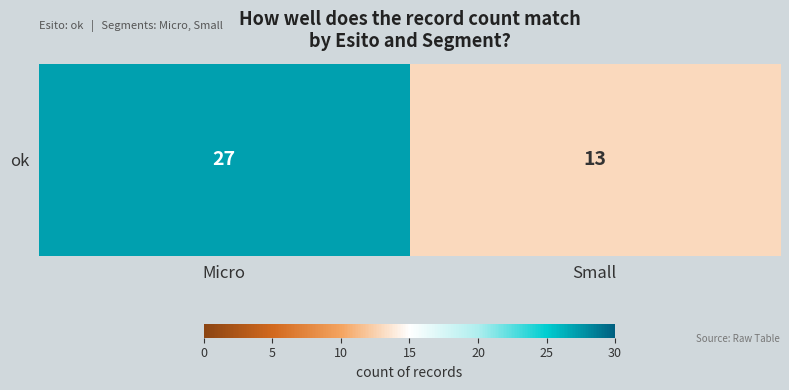

List the labels in order of value, largest first.

Micro, Small